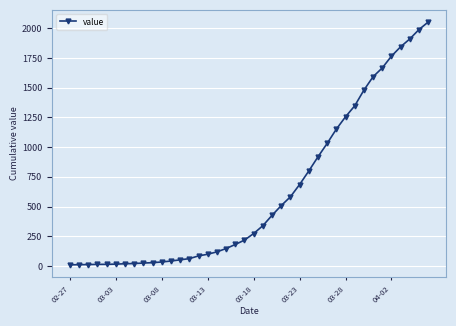

What is the minimum value shown in the chart?

10